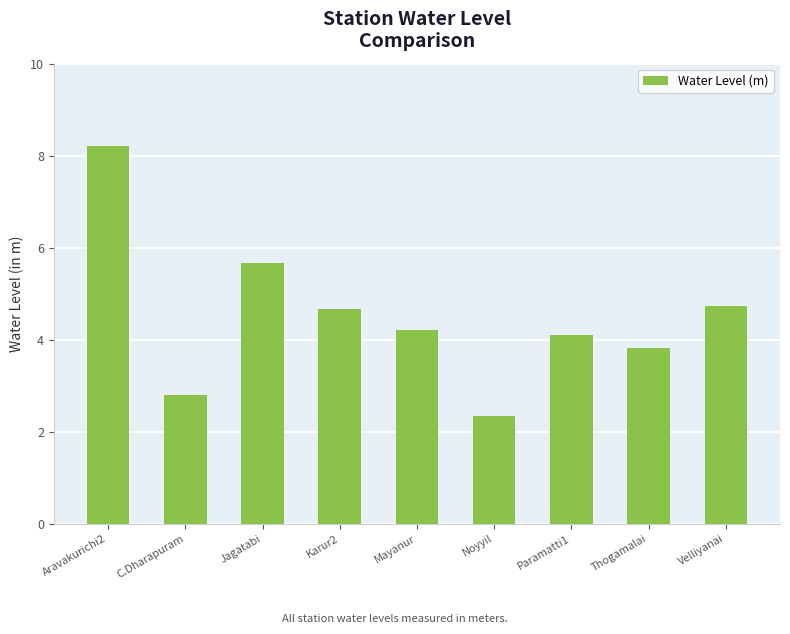

Reading left to right, transcribe all the data shown in this chart.

Aravakurichi2=8.2	C.Dharapuram=2.8	Jagatabi=5.7	Karur2=4.7	Mayanur=4.2	Noyyil=2.4	Paramatti1=4.1	Thogamalai=3.8	Velliyanai=4.7